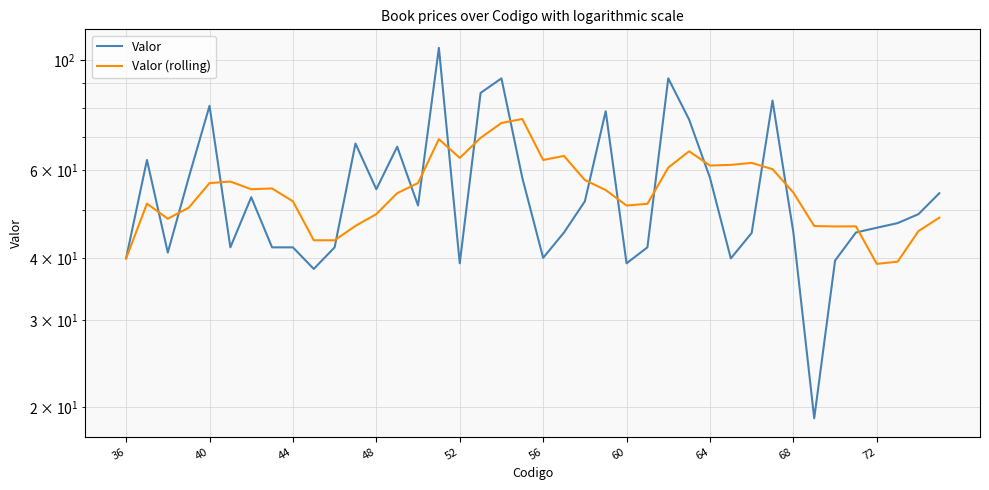

What is the greatest value displayed?

106.0